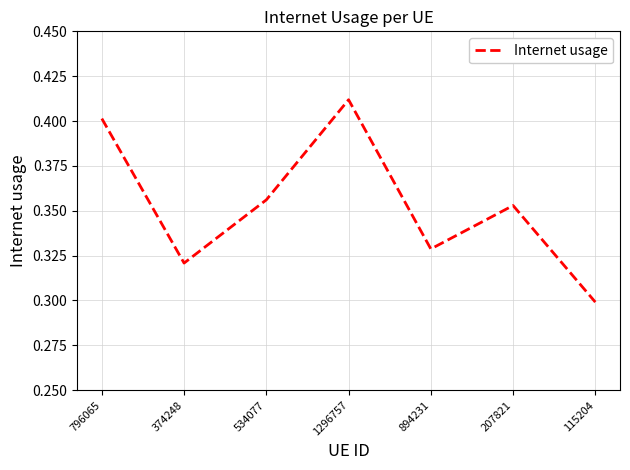

How many values are between 0 and 1?

7